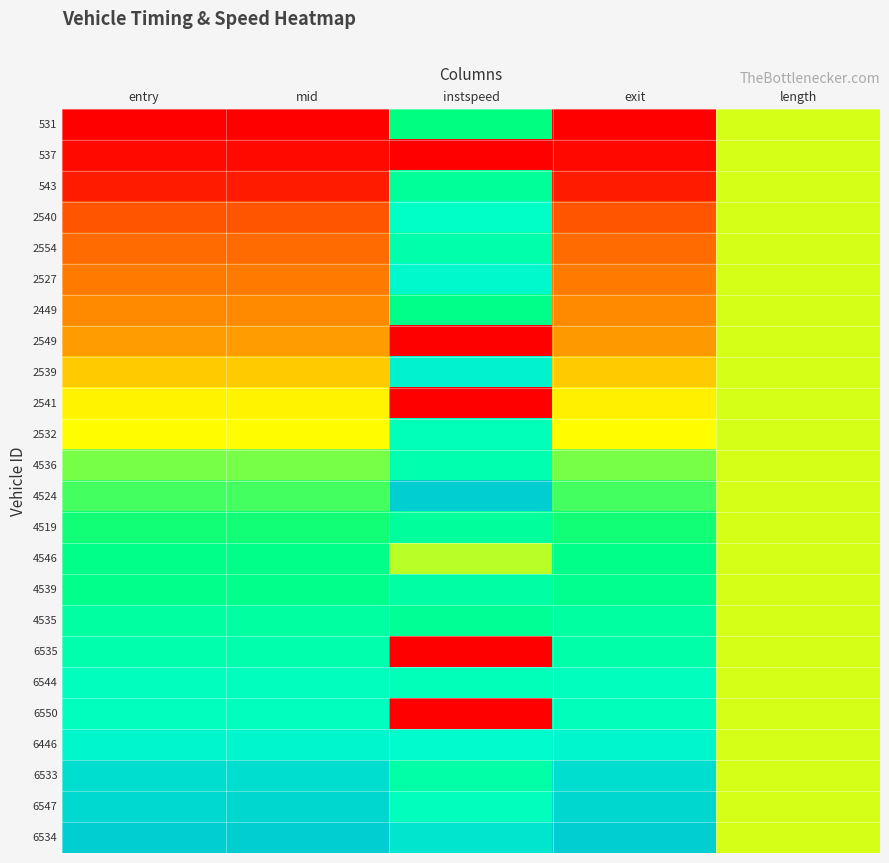

Reading left to right, list all the values displayed in this chart.

531: entry=0.0	mid=0.0	instspeed=0.7	exit=0.0	length=0.5
537: entry=0.0	mid=0.0	instspeed=0.0	exit=0.0	length=0.5
543: entry=0.1	mid=0.1	instspeed=0.7	exit=0.1	length=0.5
2540: entry=0.2	mid=0.2	instspeed=0.8	exit=0.2	length=0.5
2554: entry=0.2	mid=0.2	instspeed=0.7	exit=0.2	length=0.5
2527: entry=0.2	mid=0.2	instspeed=0.8	exit=0.2	length=0.5
2449: entry=0.3	mid=0.3	instspeed=0.7	exit=0.3	length=0.5
2549: entry=0.3	mid=0.3	instspeed=0.0	exit=0.3	length=0.5
2539: entry=0.4	mid=0.4	instspeed=0.8	exit=0.4	length=0.5
2541: entry=0.4	mid=0.4	instspeed=0.0	exit=0.4	length=0.5
2532: entry=0.4	mid=0.4	instspeed=0.8	exit=0.4	length=0.5
4536: entry=0.6	mid=0.6	instspeed=0.7	exit=0.6	length=0.5
4524: entry=0.6	mid=0.6	instspeed=1.0	exit=0.6	length=0.5
4519: entry=0.6	mid=0.6	instspeed=0.7	exit=0.6	length=0.5
4546: entry=0.7	mid=0.7	instspeed=0.5	exit=0.7	length=0.5
4539: entry=0.7	mid=0.7	instspeed=0.7	exit=0.7	length=0.5
4535: entry=0.7	mid=0.7	instspeed=0.7	exit=0.7	length=0.5
6535: entry=0.7	mid=0.7	instspeed=0.0	exit=0.7	length=0.5
6544: entry=0.8	mid=0.8	instspeed=0.8	exit=0.8	length=0.5
6550: entry=0.8	mid=0.8	instspeed=0.0	exit=0.8	length=0.5
6446: entry=0.8	mid=0.8	instspeed=0.8	exit=0.8	length=0.5
6533: entry=0.9	mid=0.9	instspeed=0.7	exit=0.9	length=0.5
6547: entry=1.0	mid=1.0	instspeed=0.8	exit=1.0	length=0.5
6534: entry=1.0	mid=1.0	instspeed=0.9	exit=1.0	length=0.5